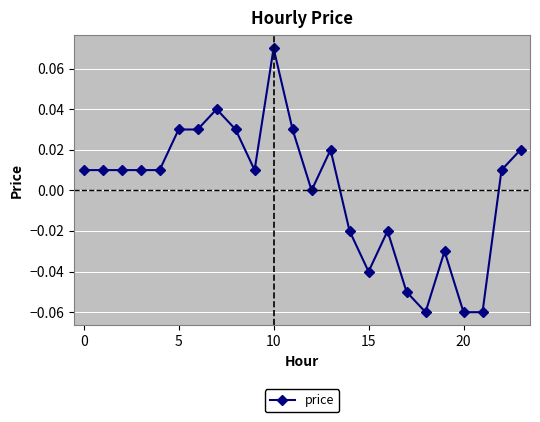

True or false: the data has more than 1 interior local peaks.

True